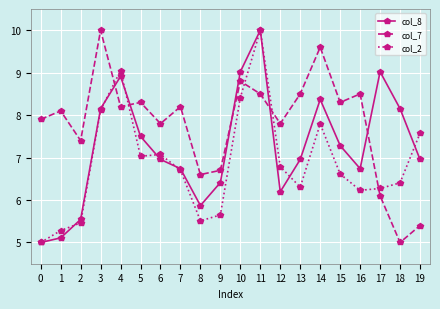

What is the sum of the col_7 values at 11 and 1?

16.6